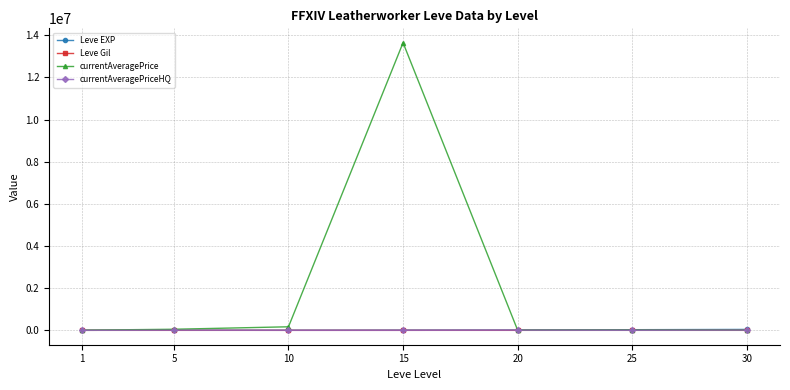

The value of currentAveragePriceHQ at 25 is 1666.7. True or false?

True